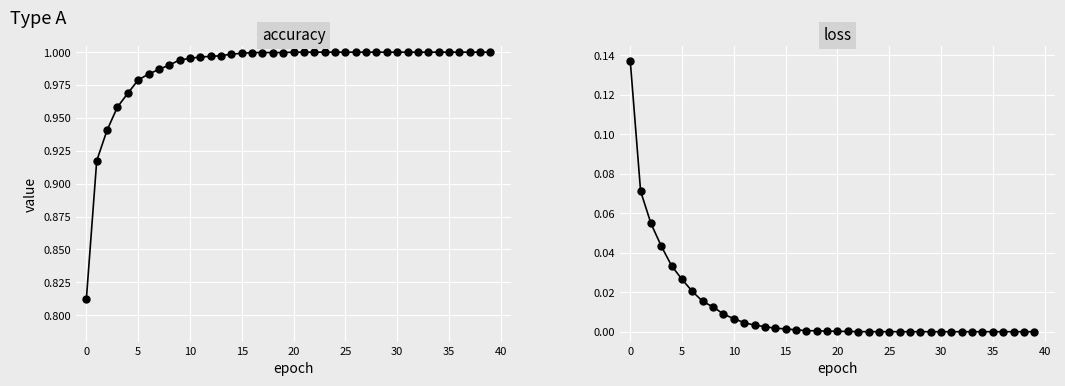

Which series changed the most between 25 and 28?

loss